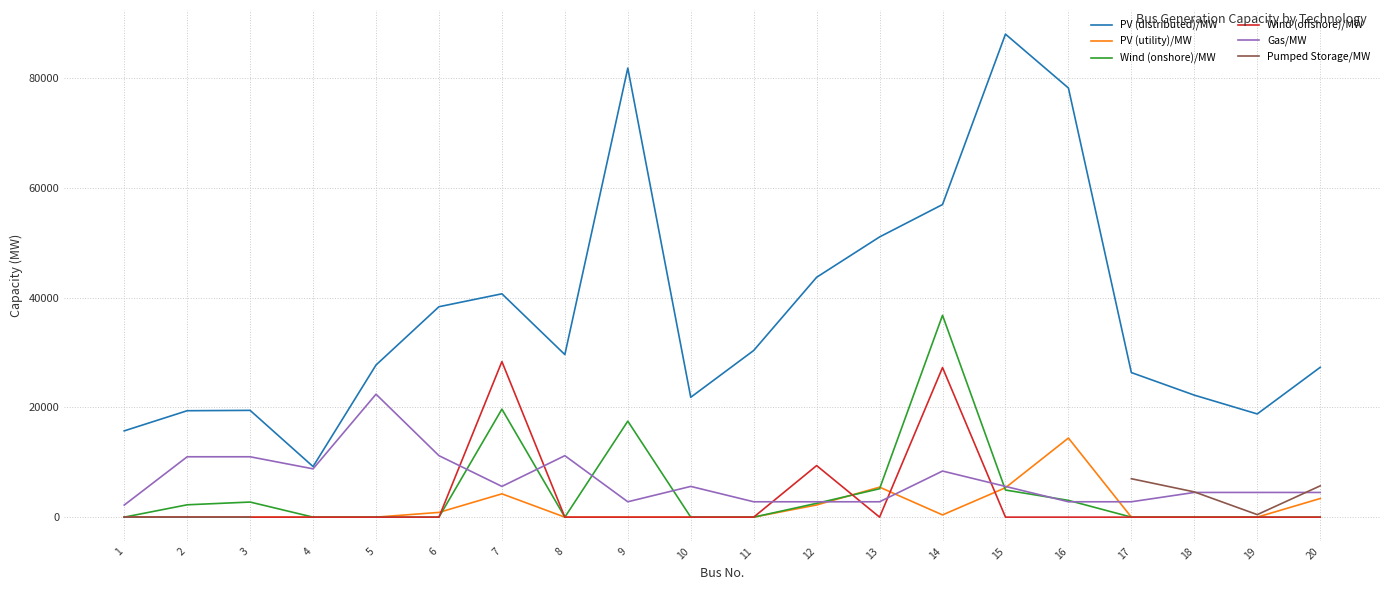

List the labels in order of PV (distributed)/MW value, largest first.

15, 9, 16, 14, 13, 12, 7, 6, 11, 8, 5, 20, 17, 18, 10, 3, 2, 19, 1, 4